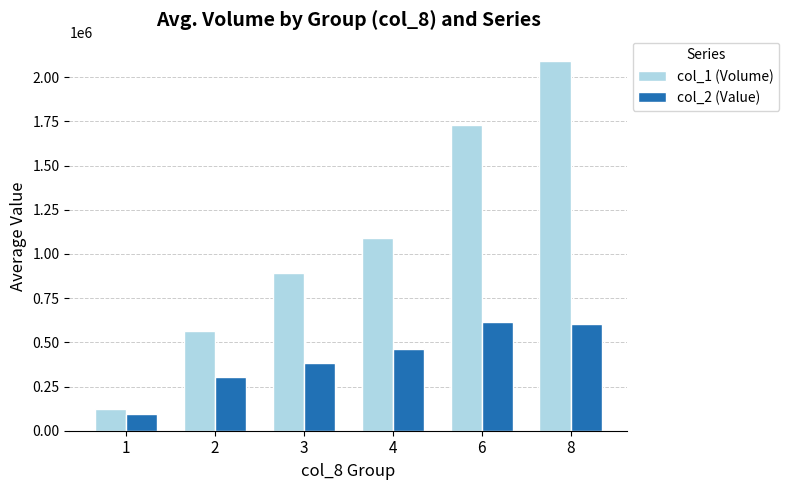

The col_2 (Value) series shows 853176.4 at 6. True or false?

False